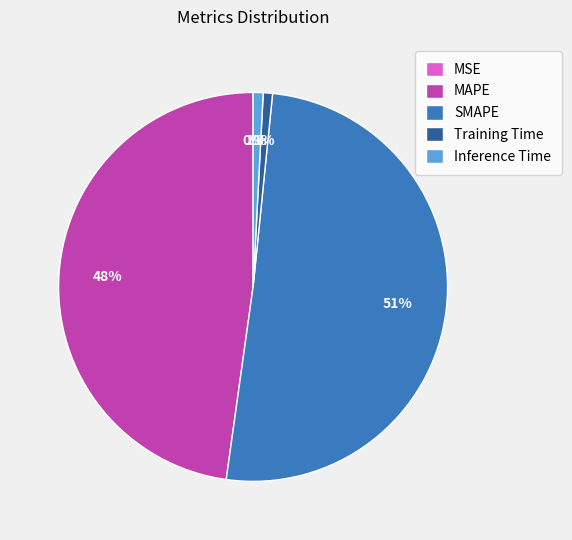

To the nearest percent, what is the combined percentage of Inference Time and Training Time?

2%